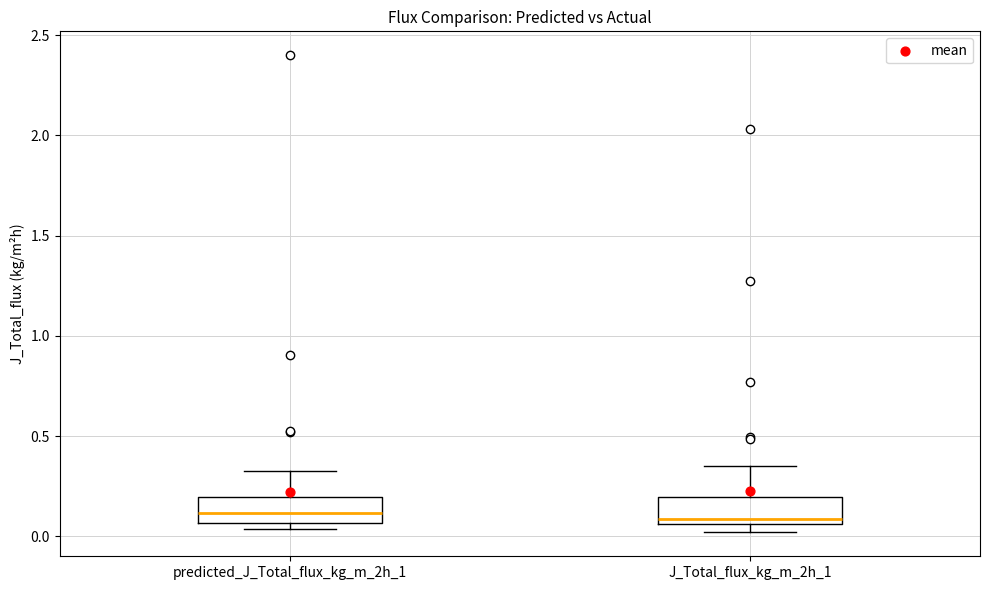

Reading left to right, transcribe this box plot: for each box, give where its median line is, the range the box spans, and where its two whiskers end, as read against the y-axis. The values are not printed on the chart, so give them approximately, as read against the axis.

predicted_J_Total_flux_kg_m_2h_1: median 0.10, box 0.05 to 0.20, whiskers 0.05 (just below the box's lower edge) to 0.35
J_Total_flux_kg_m_2h_1: median 0.10, box 0.05 to 0.20, whiskers 0.00 to 0.35